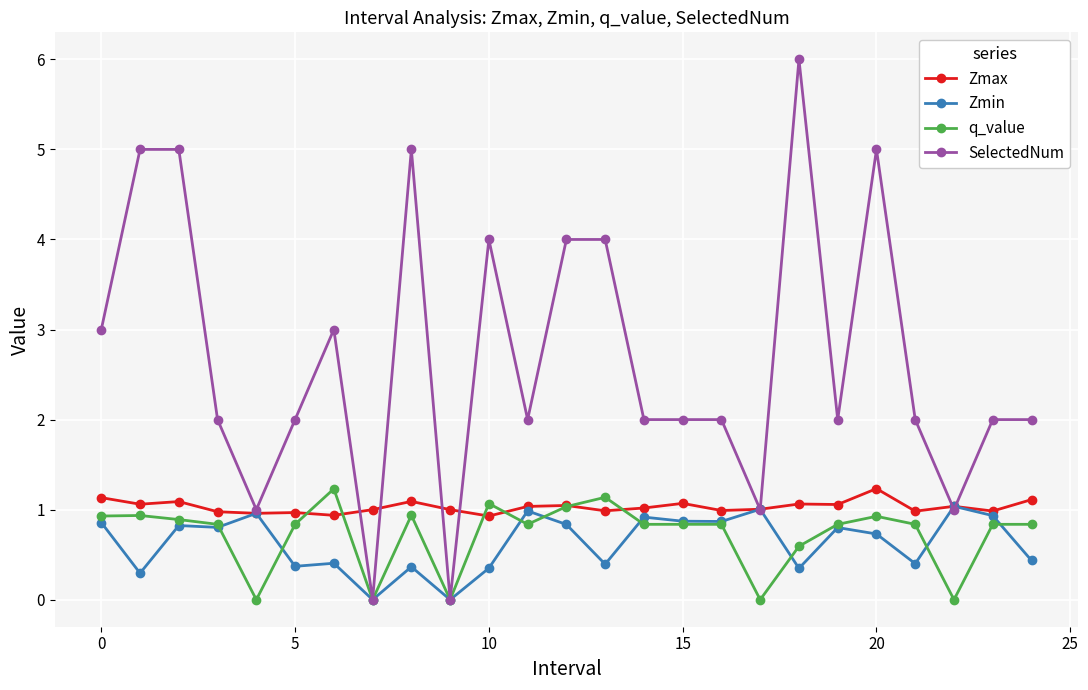

How many lines are shown in the chart?

4